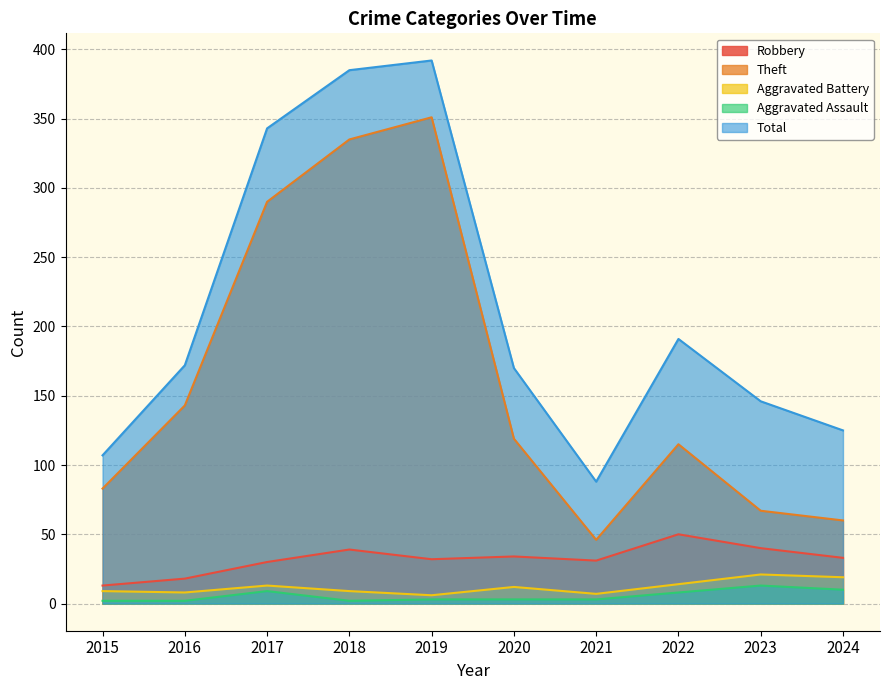

How many interior local peaks does the Robbery series have?

3